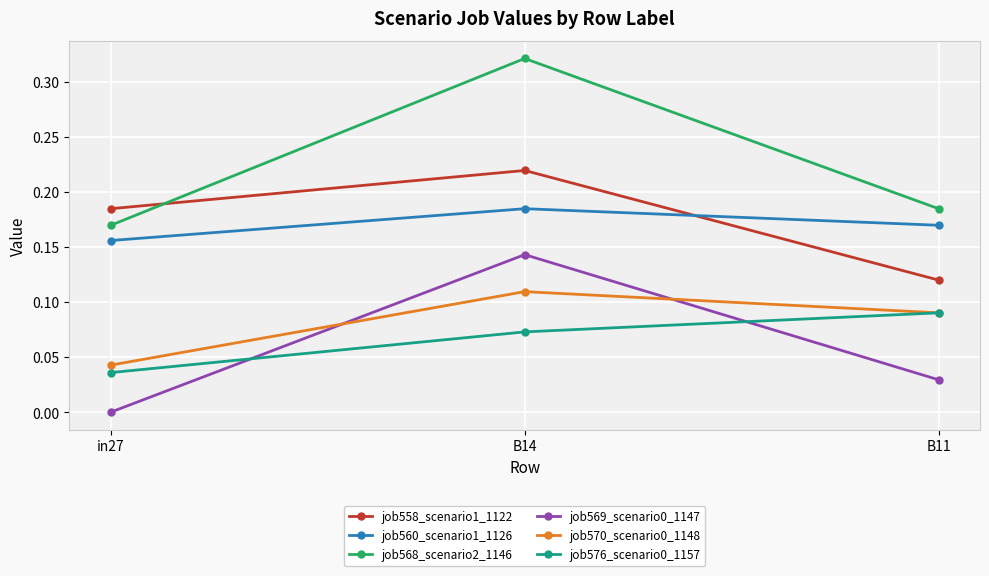

What is the label of the 1st point from the left?

in27